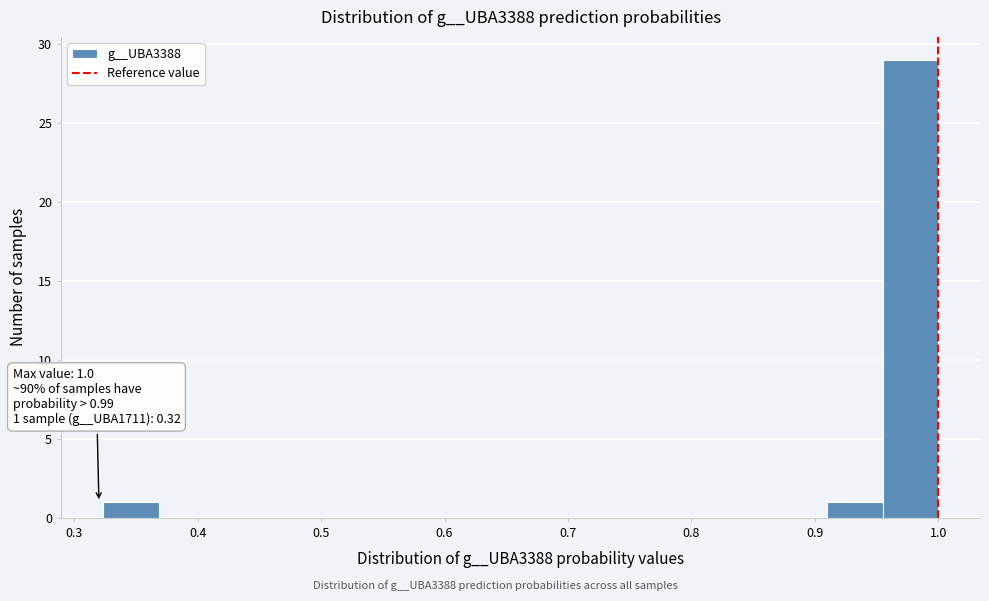

Over which range of the x-axis is the bar tallest?

0.95 to 1.00